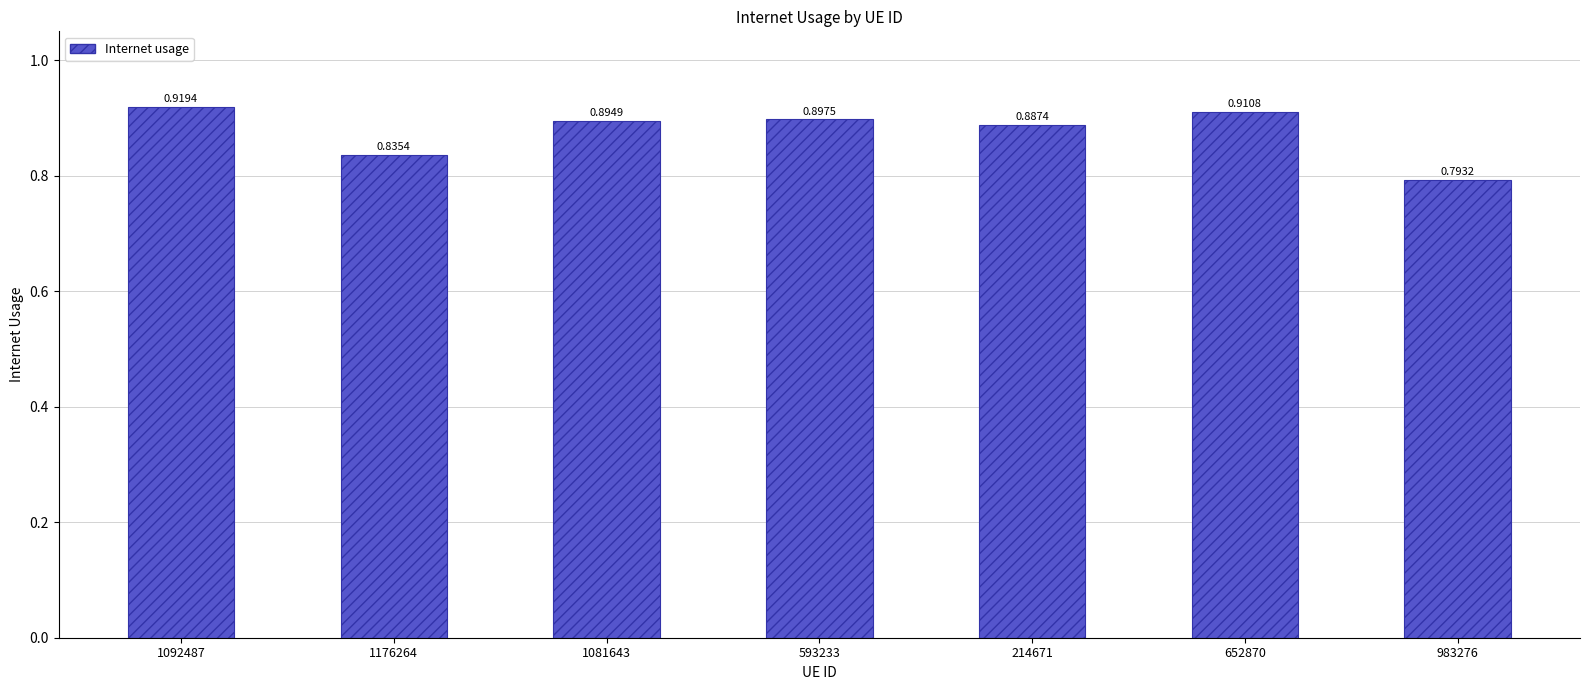

Rank the categories by value from highest to lowest.

1092487, 652870, 593233, 1081643, 214671, 1176264, 983276